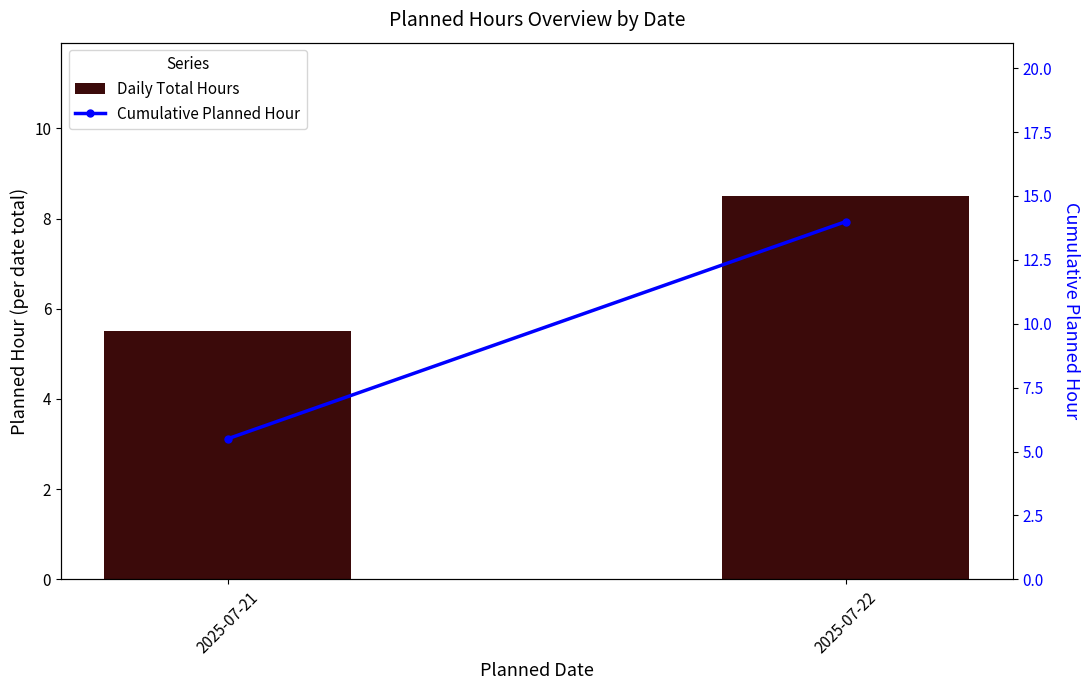

What is the difference between the maximum and minimum values in the Daily Total Hours series?

3.0